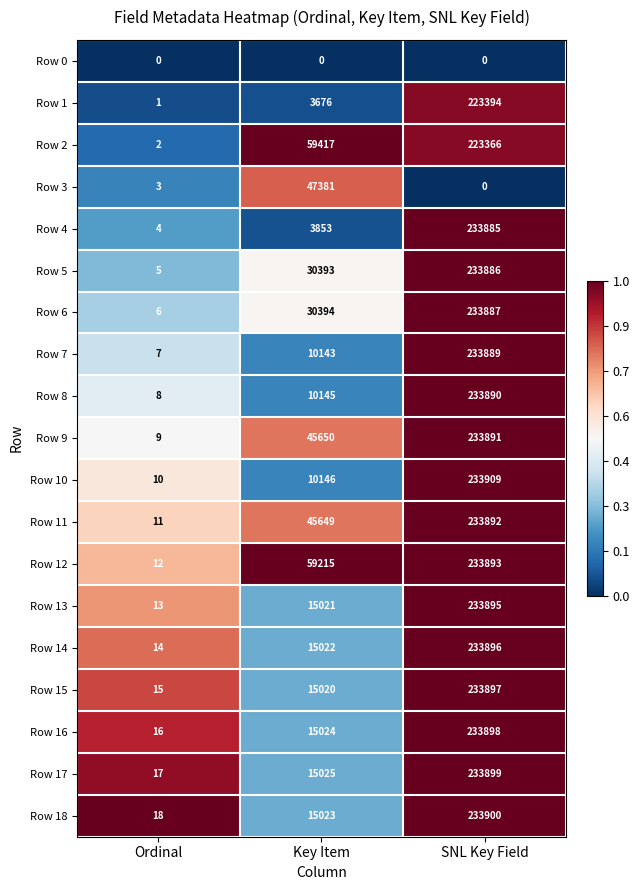

Between Ordinal and SNL Key Field, which series saw the biggest shift?

Row 10